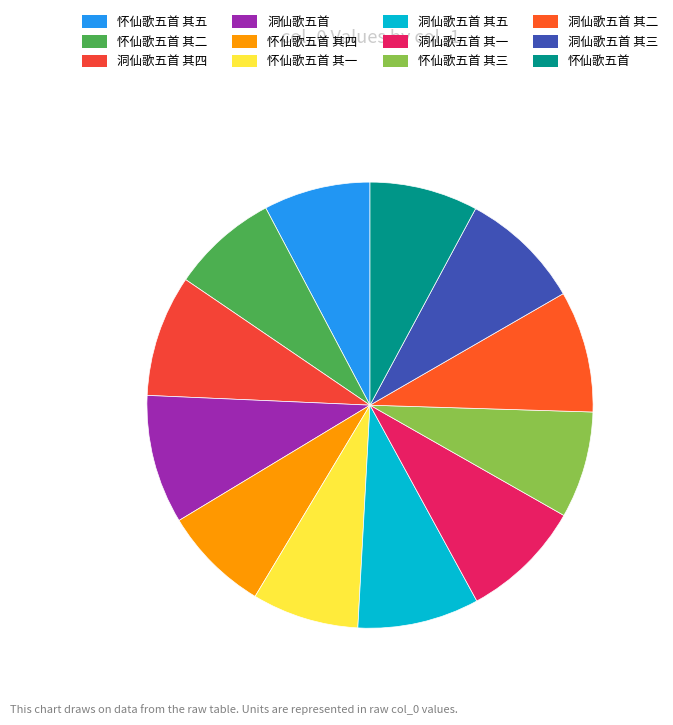

Count the number of slices in the pie.

12